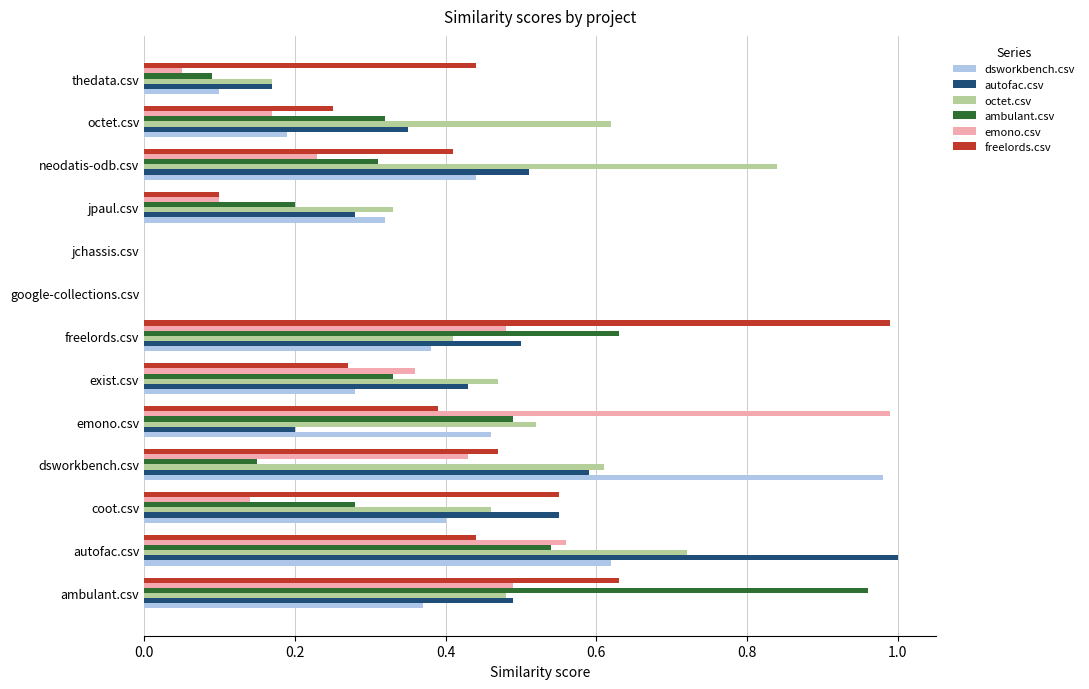

How many data points does each series have?

13